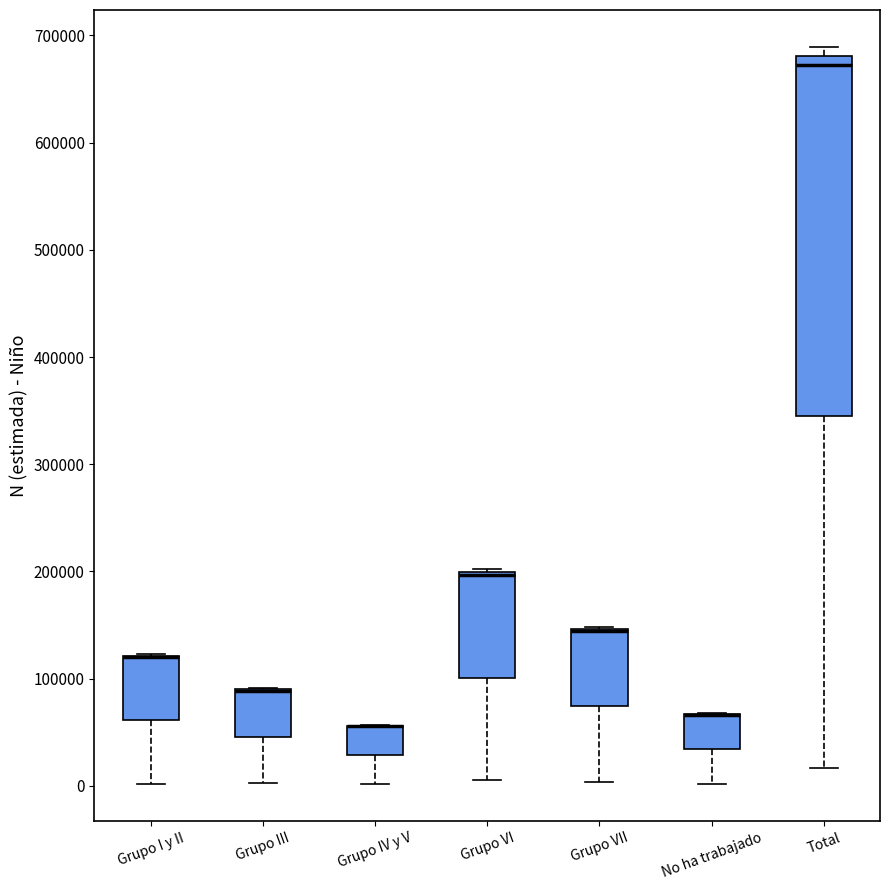

Where is the upper edge of the box for Grupo I y II on the y-axis? The values are not printed on the chart, so give them approximately, as read against the axis.

120000